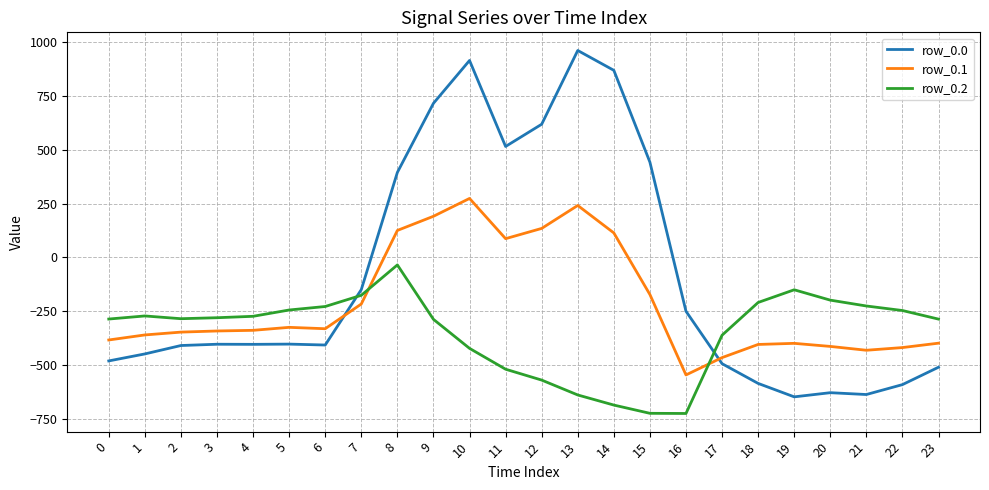

What is the smallest value displayed?

-726.6